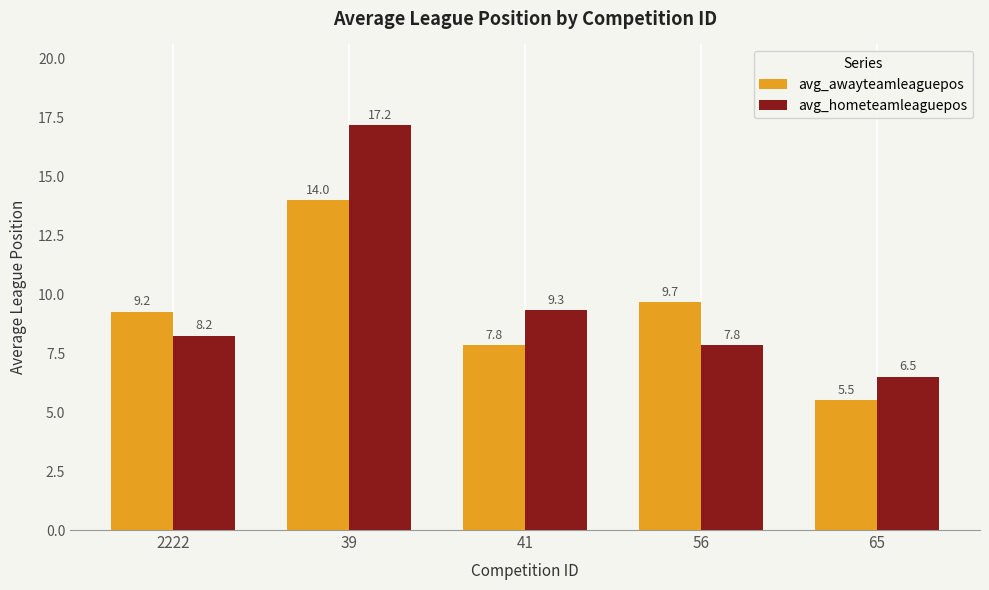

At which category is the sum across all series the highest?

39